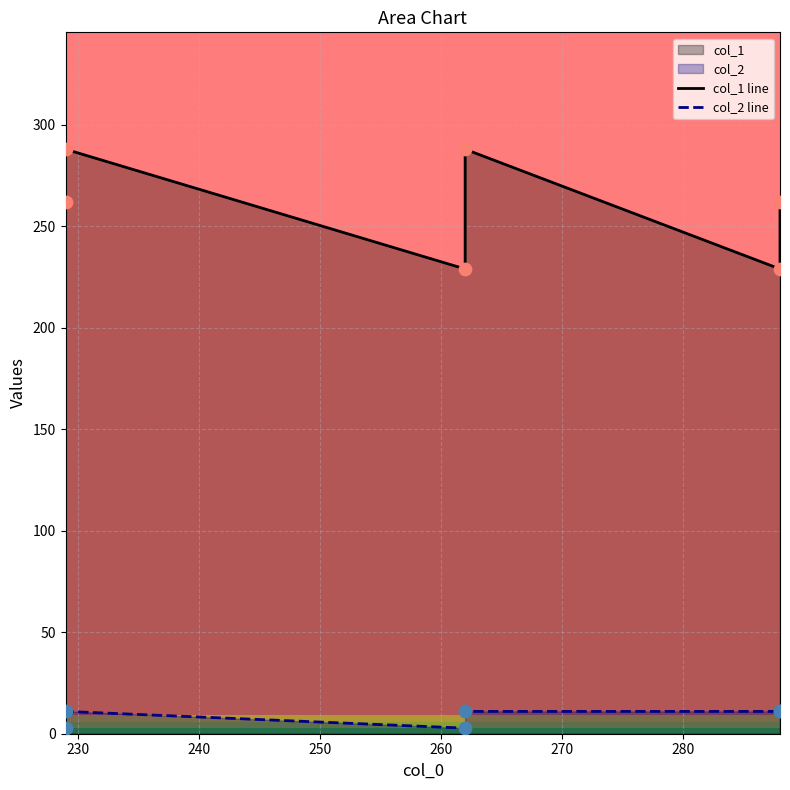

Which series reaches the minimum Y coordinate?

col_2 line